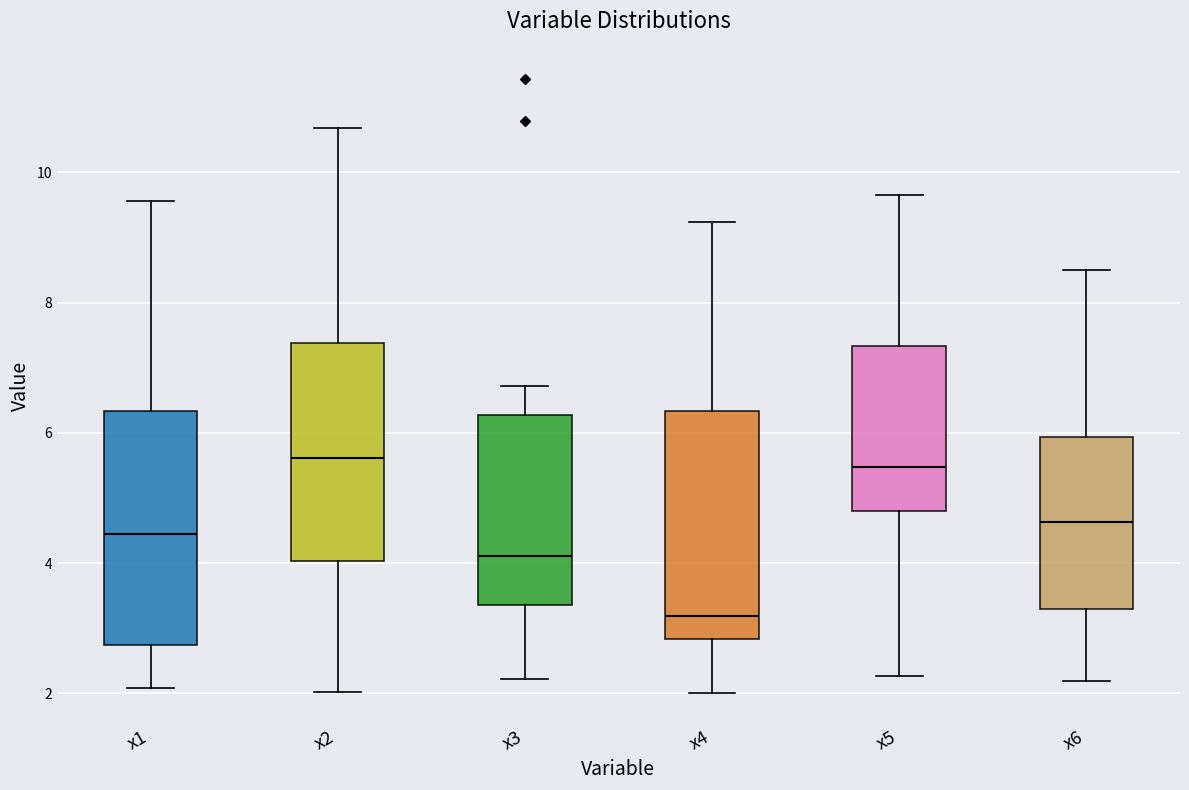

Reading left to right, read every box against the y-axis: the position of its median line, the range the box covers, and the ends of its whiskers. The values are not printed on the chart, so give them approximately, as read against the axis.

x1: median 4.4, box 2.8 to 6.4, whiskers 2.0 to 9.6
x2: median 5.6, box 4.0 to 7.4, whiskers 2.0 to 10.6
x3: median 4.2, box 3.4 to 6.2, whiskers 2.2 to 6.8
x4: median 3.2, box 2.8 to 6.4, whiskers 2.0 to 9.2
x5: median 5.4, box 4.8 to 7.4, whiskers 2.2 to 9.6
x6: median 4.6, box 3.2 to 6.0, whiskers 2.2 to 8.6